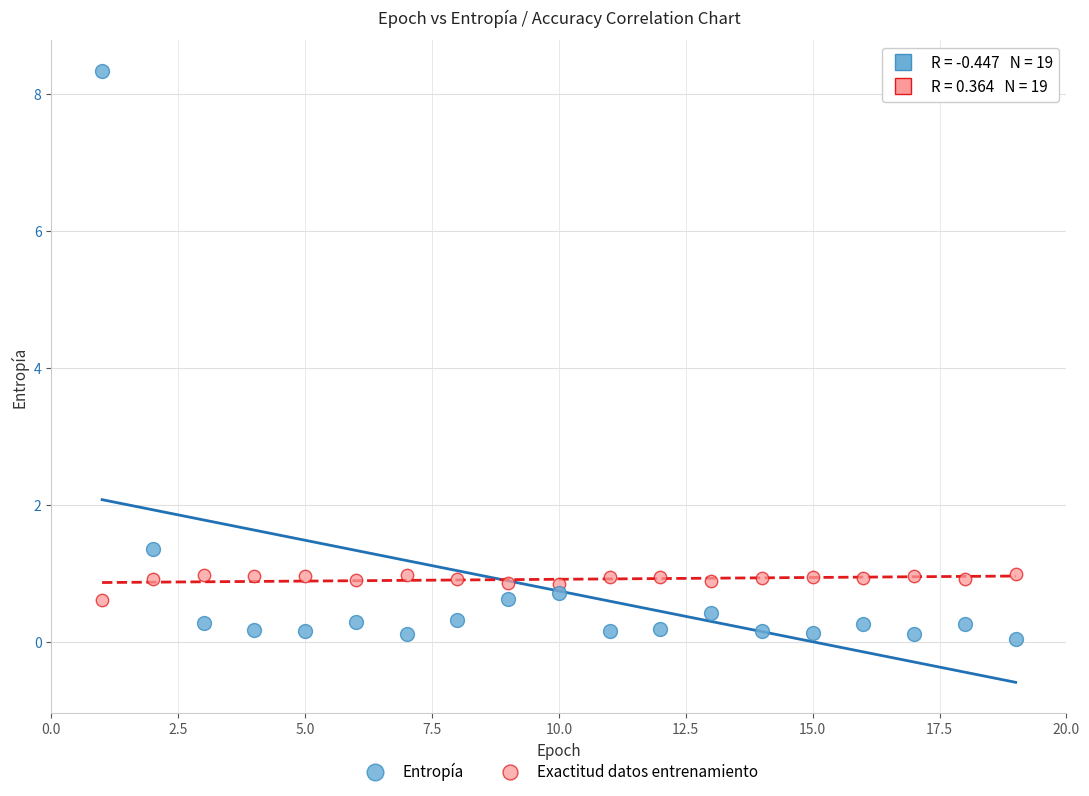

What are all the series names shown in the legend?

Entropía, Exactitud datos entrenamiento